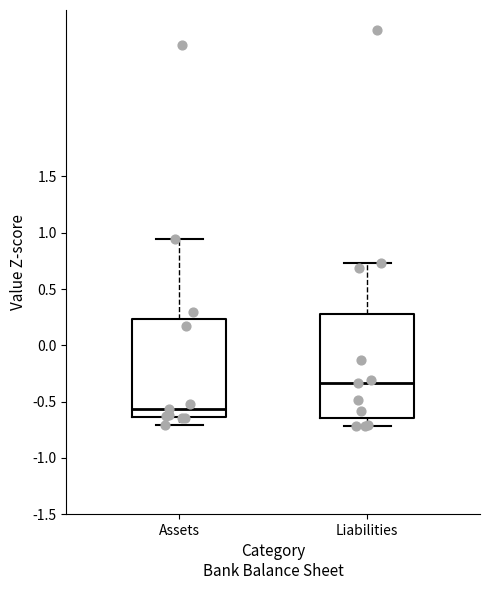

Which box is the tallest, from its lower edge to its upper edge?

Liabilities